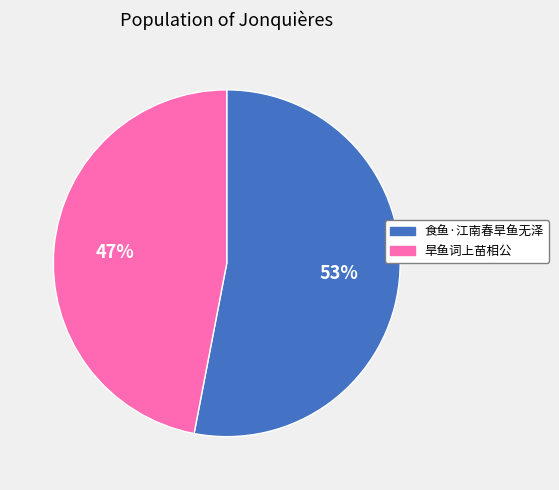

True or false: 旱鱼词上苗相公 accounts for 34% of the total.

False